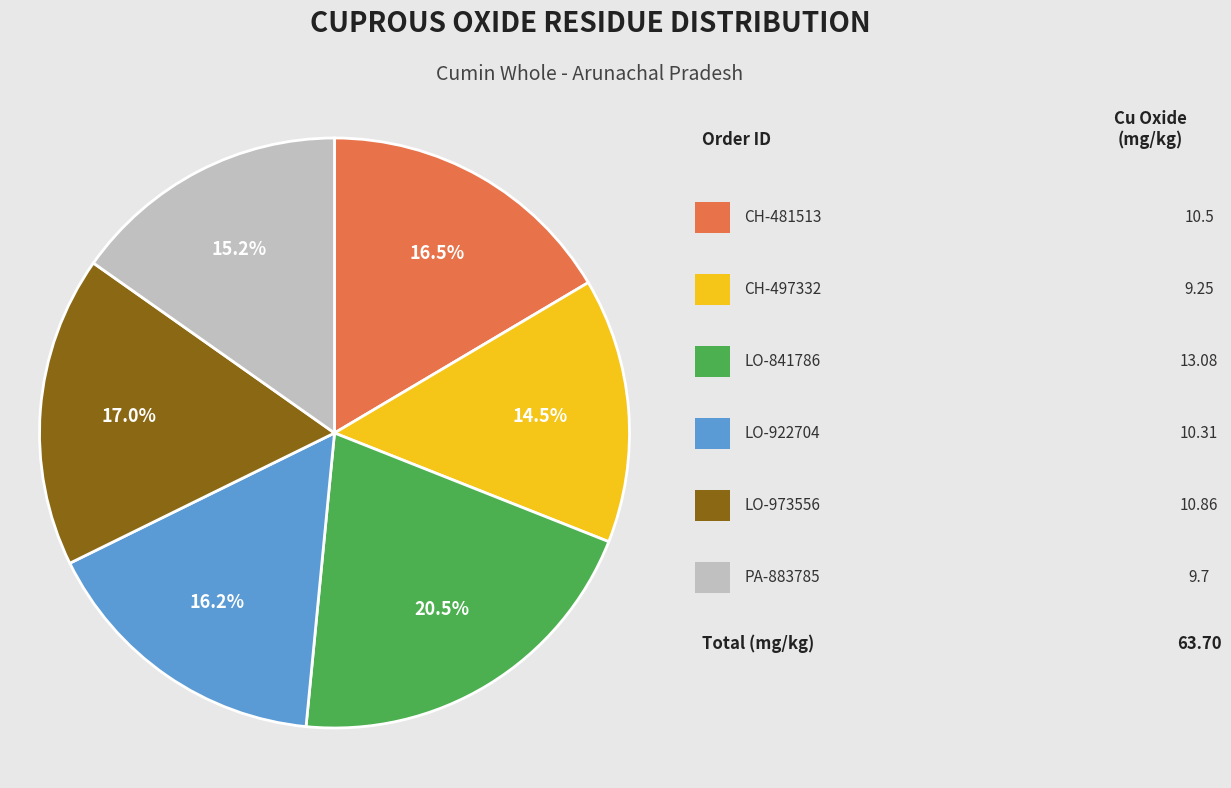

Is there a majority slice in this chart?

No